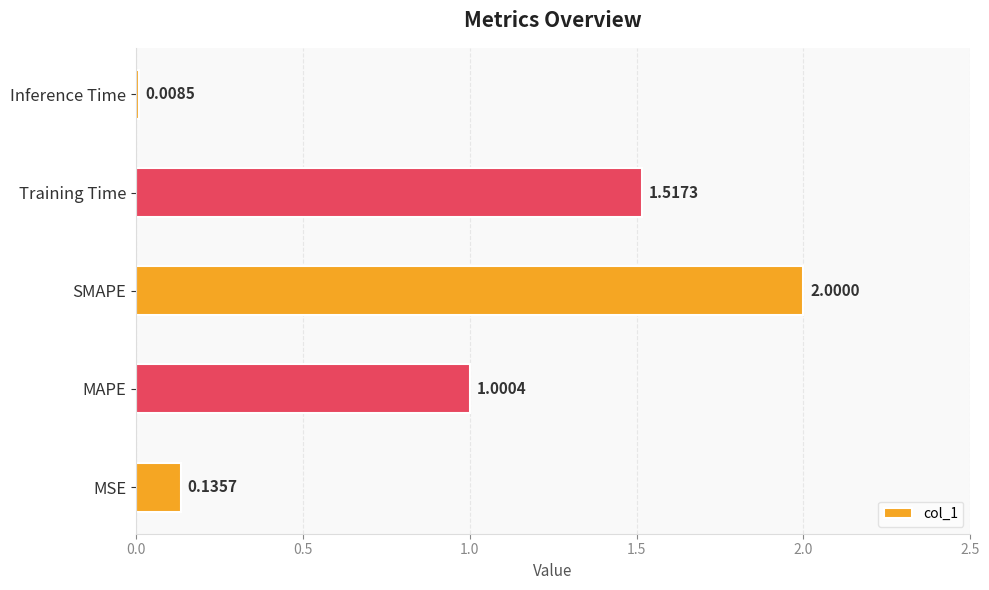

At which category does the chart reach its peak across all series?

SMAPE